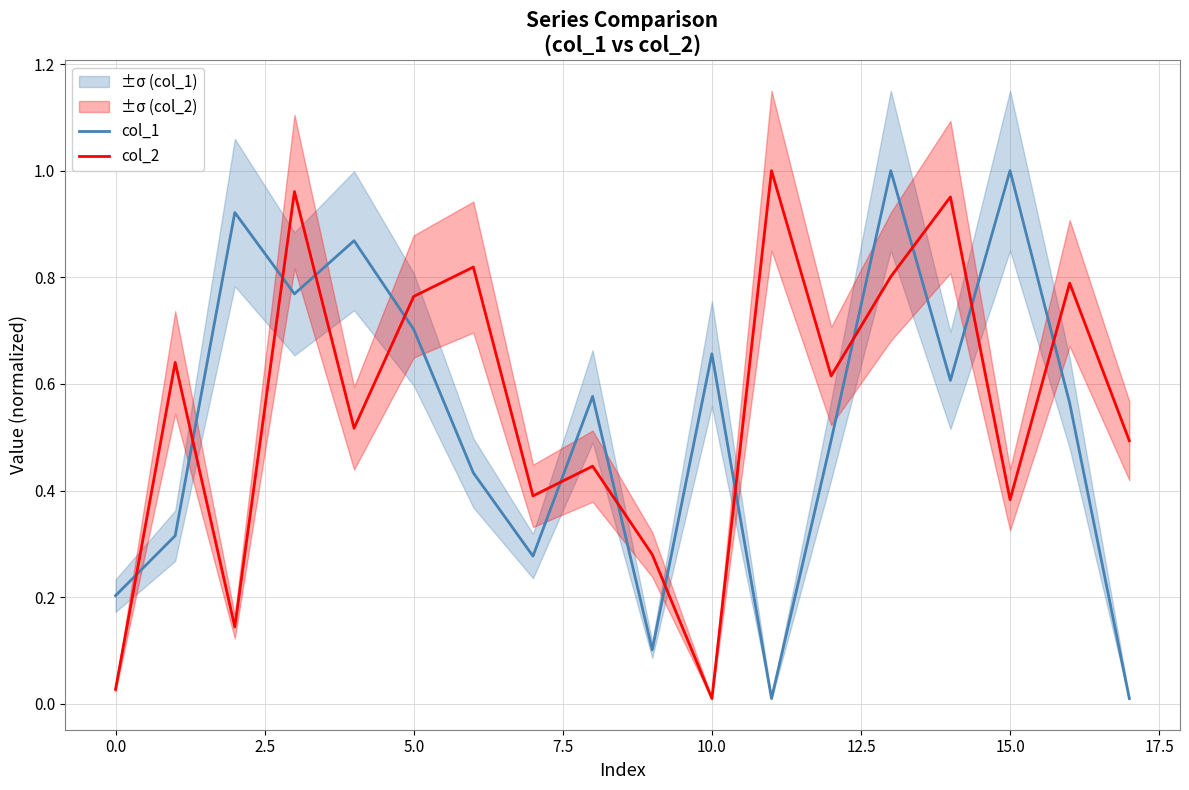

At which category is the sum across all series the highest?

13